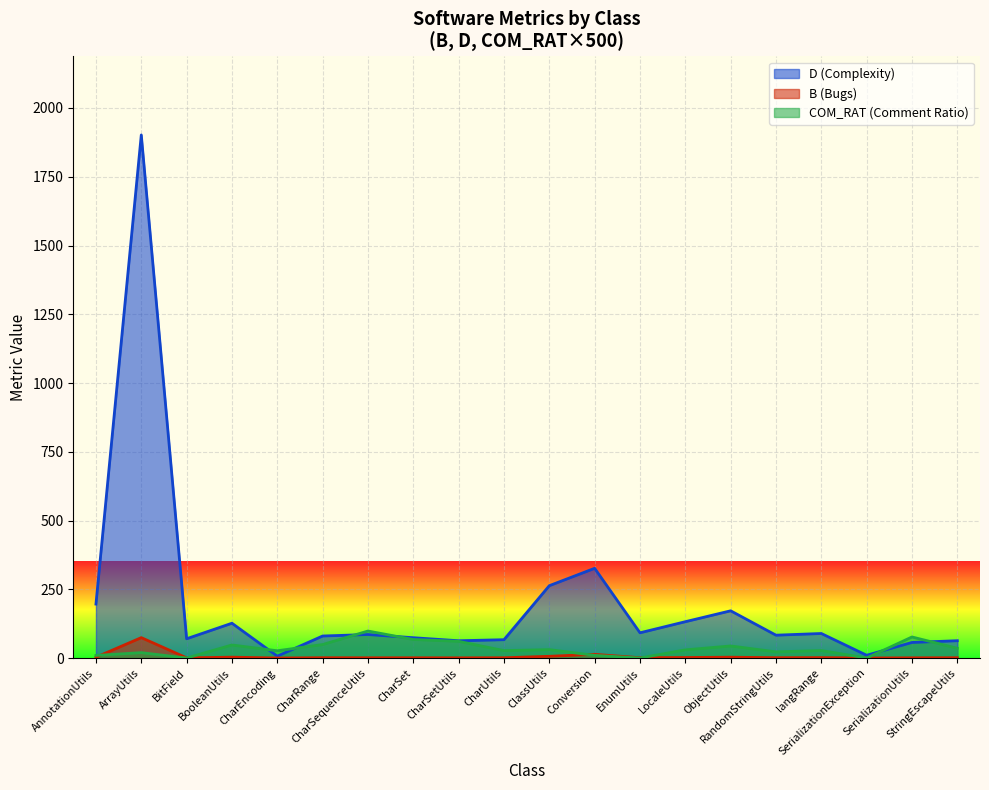

Which has a higher value, AnnotationUtils or CharRange?

AnnotationUtils